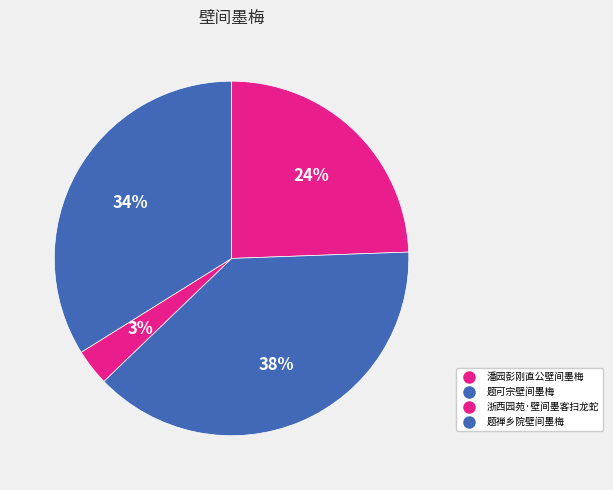

How many slices are in this pie chart?

4